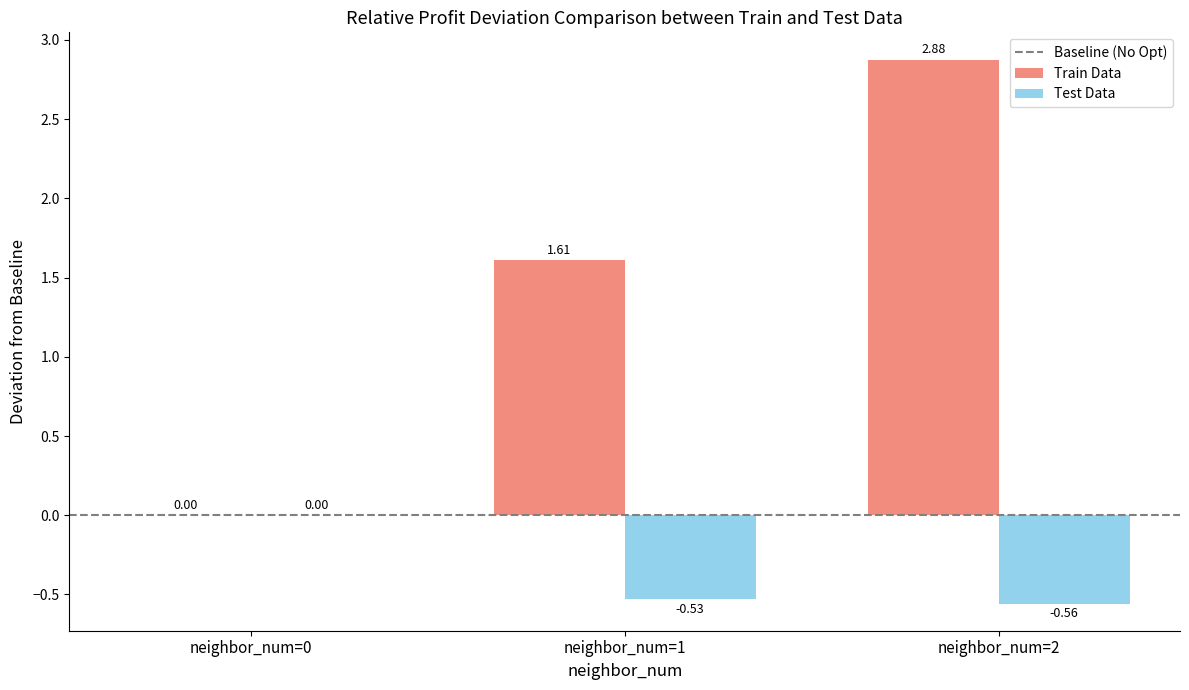

Which series changed the most between neighbor_num=0 and neighbor_num=2?

Train Data